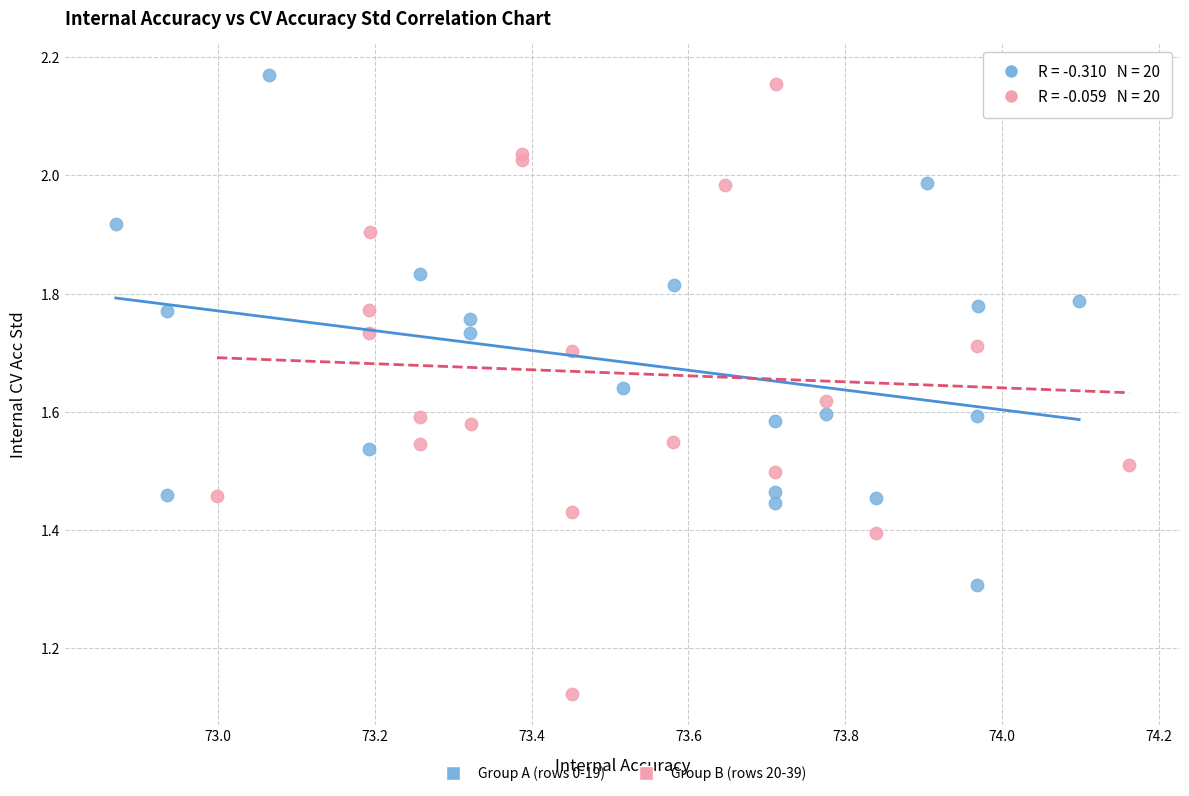

Which series contains the highest Y value?

Group A (rows 0-19)